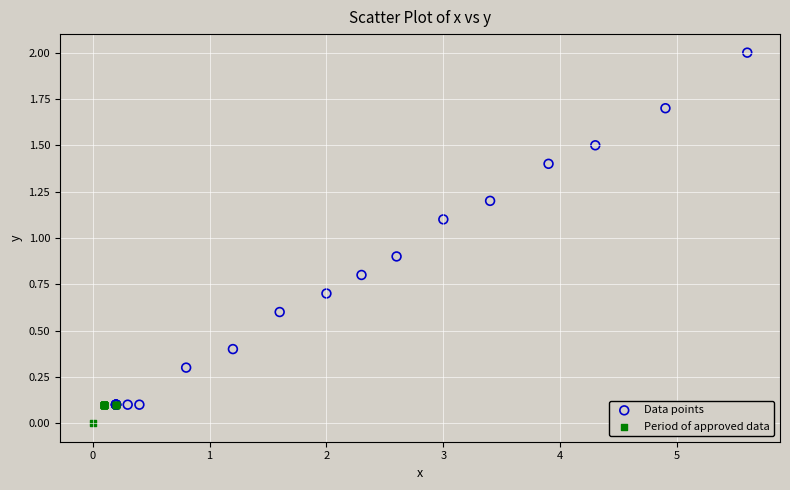

Which series contains the highest Y value?

Data points